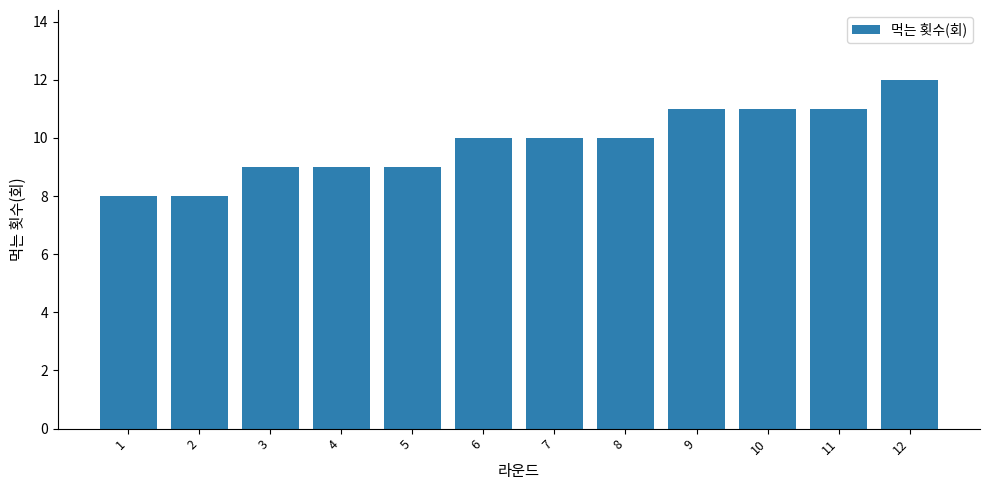

Count the values in the range 9 to 11.

9